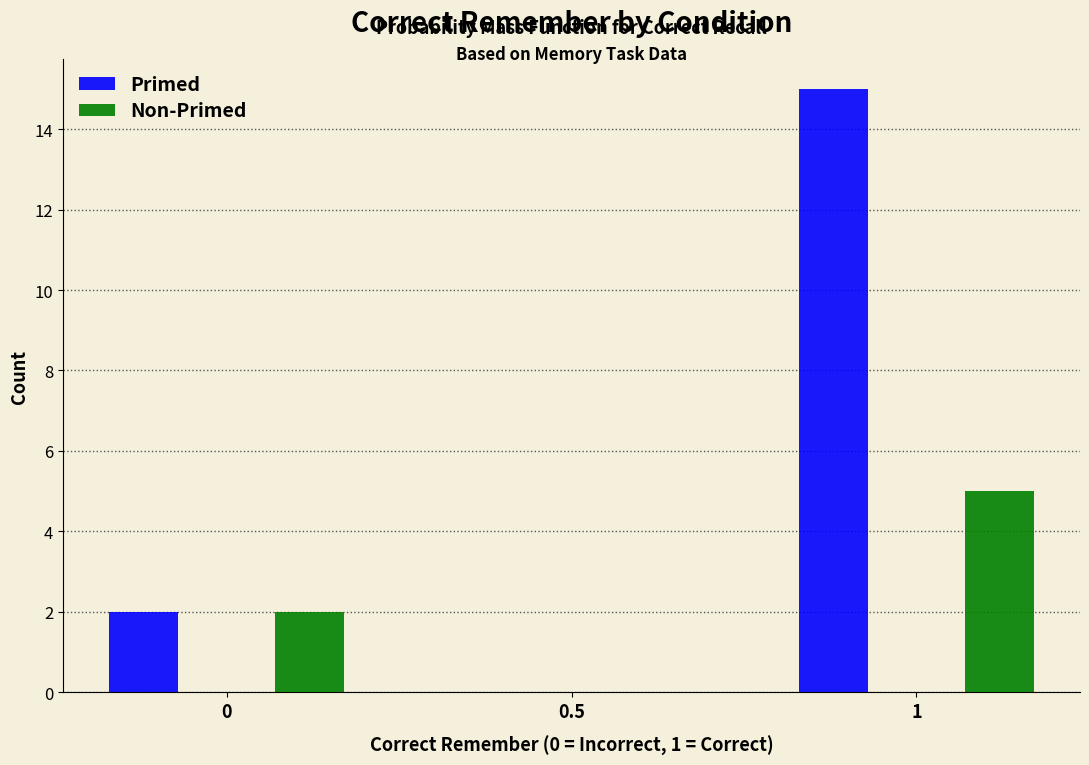

Reading left to right, transcribe all the data shown in this chart.

Primed: 0=2	0.5=0	1=15
Non-Primed: 0=2	0.5=0	1=5